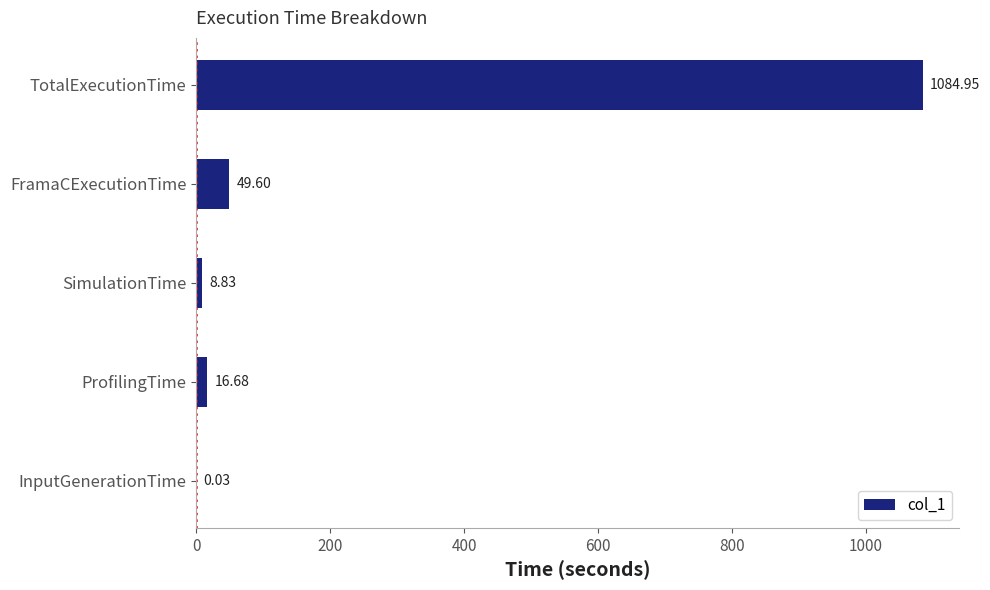

Which has a higher value, InputGenerationTime or SimulationTime?

SimulationTime